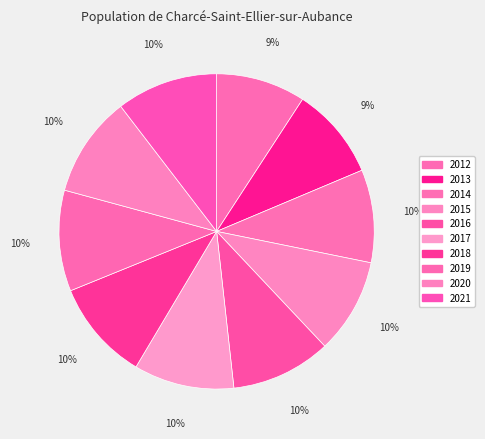

What percentage is NOT represented by 2017?

89.7%